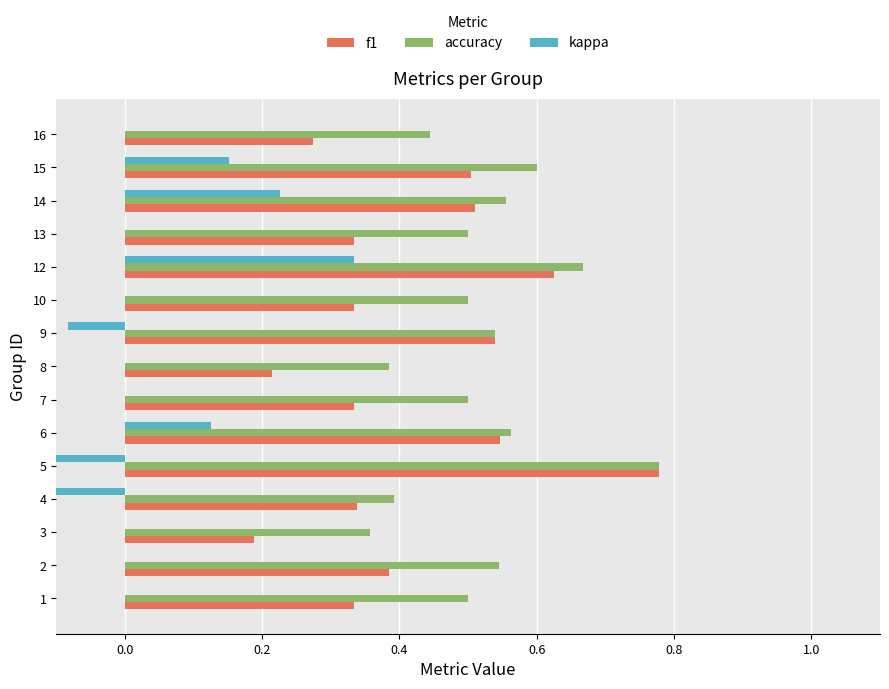

What is the difference between the maximum and minimum values in the f1 series?

0.6